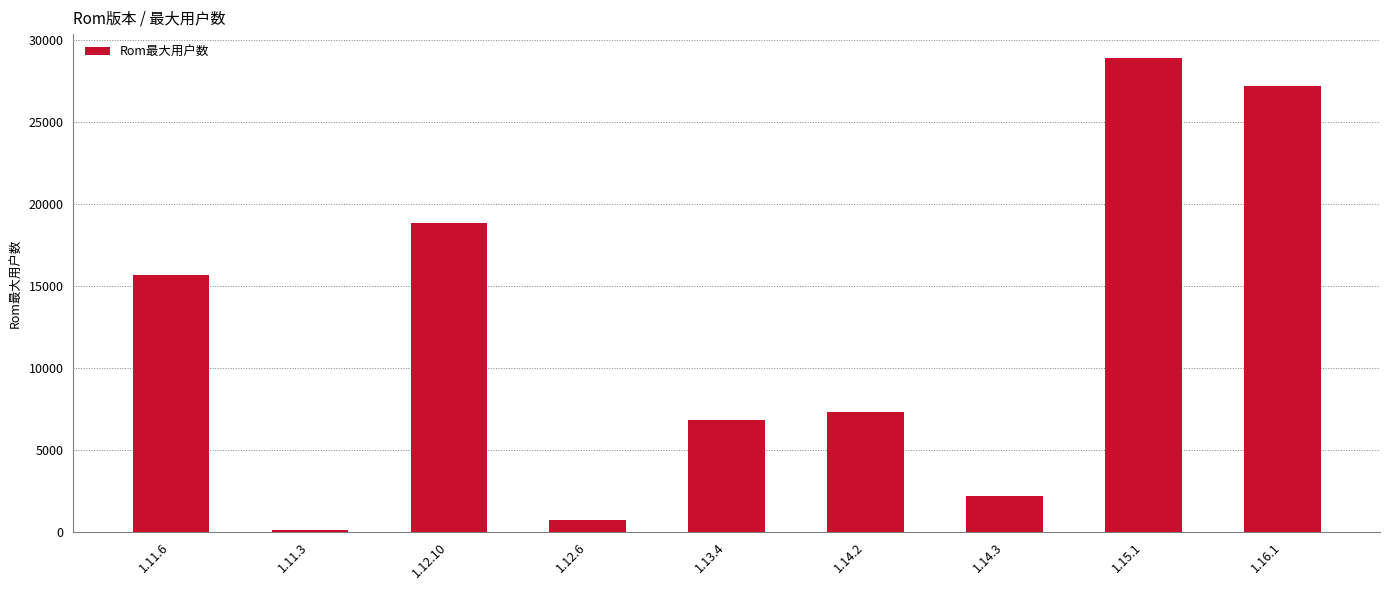

What is the sum of all values?

107694